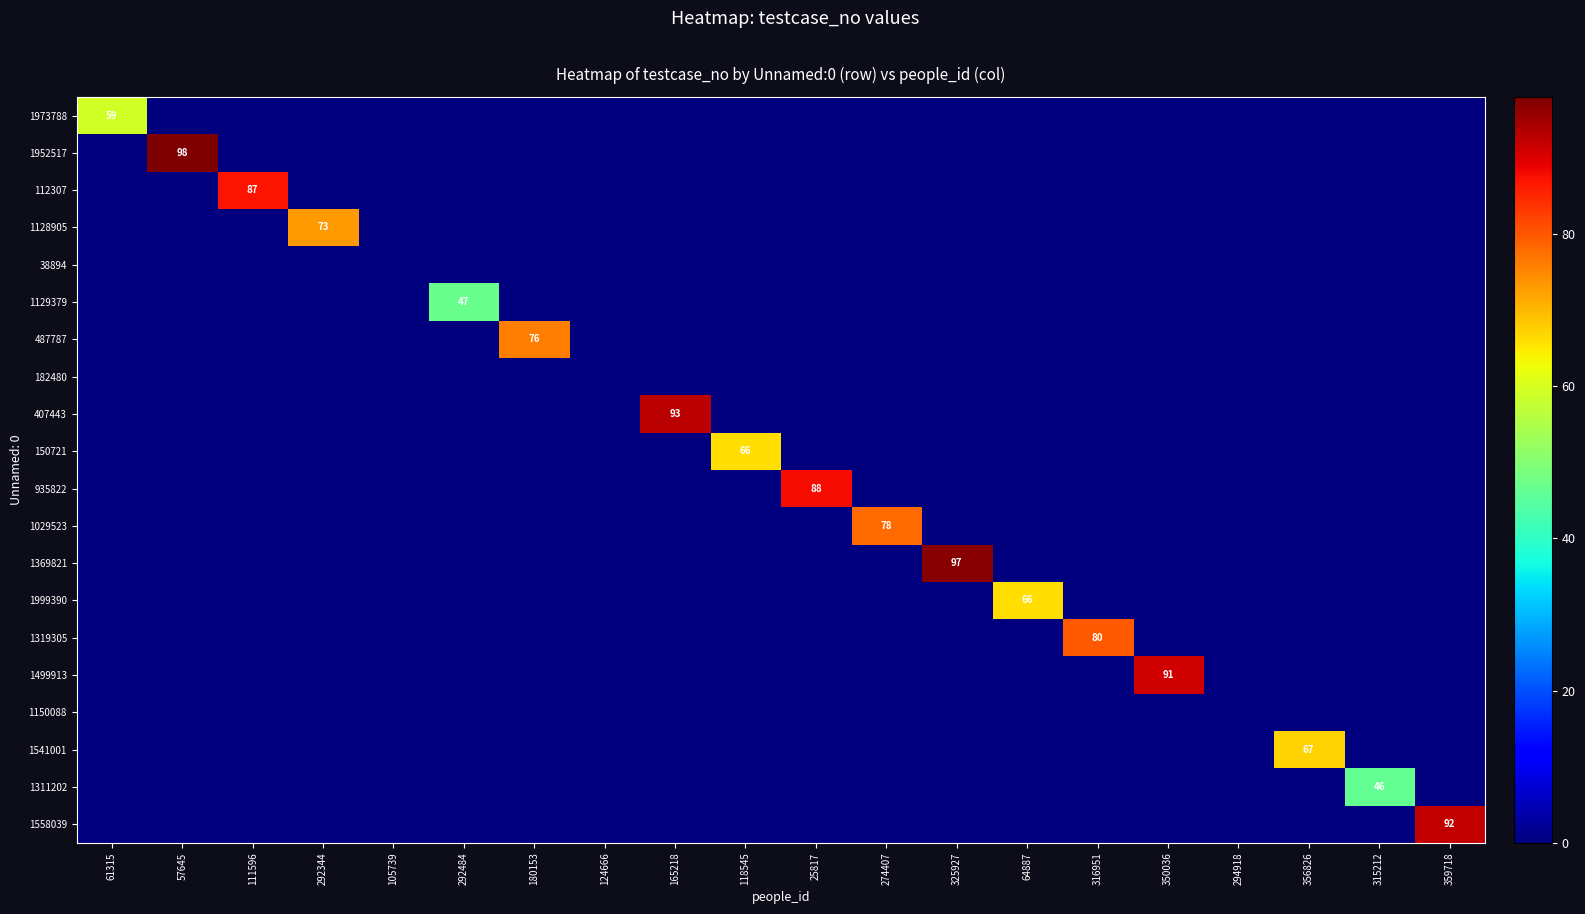

The value of 150721 at 118545 is 45. True or false?

False